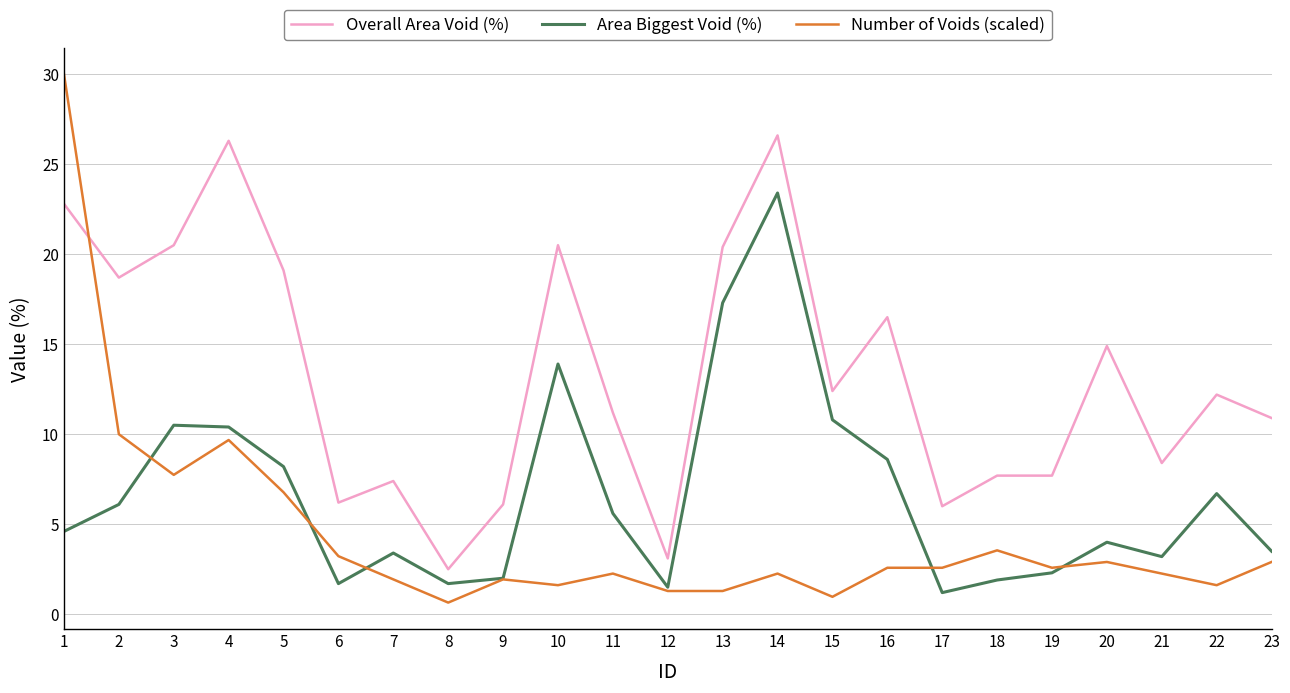

Which series has the largest total across all categories?

Overall Area Void (%)